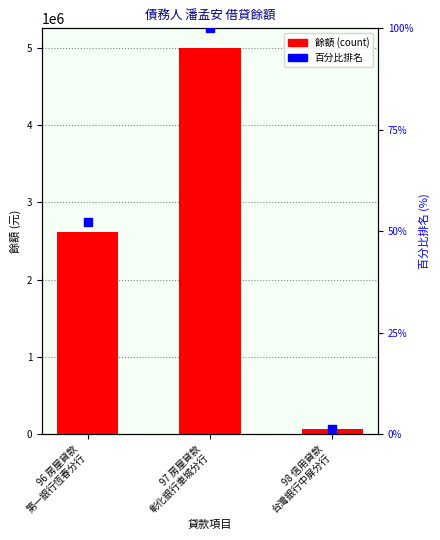

Which series contains the highest Y value?

餘額